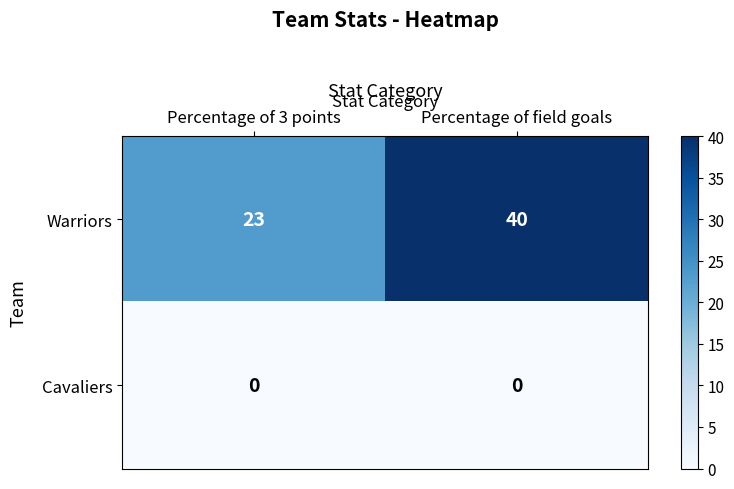

List the series in order of their peak value, highest first.

Warriors, Cavaliers